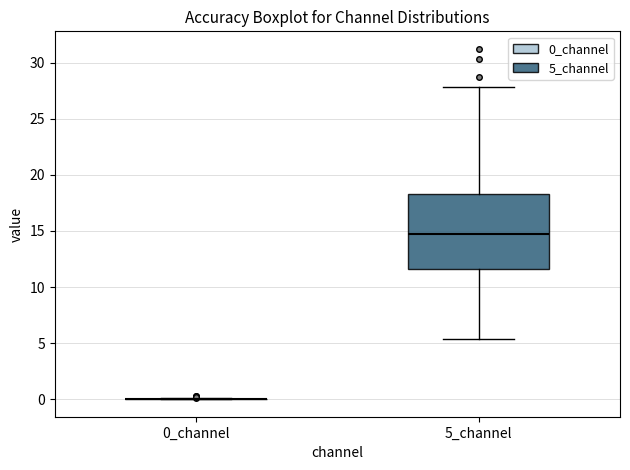

Where is the lower edge of the box for 5_channel on the y-axis? The values are not printed on the chart, so give them approximately, as read against the axis.

11.5